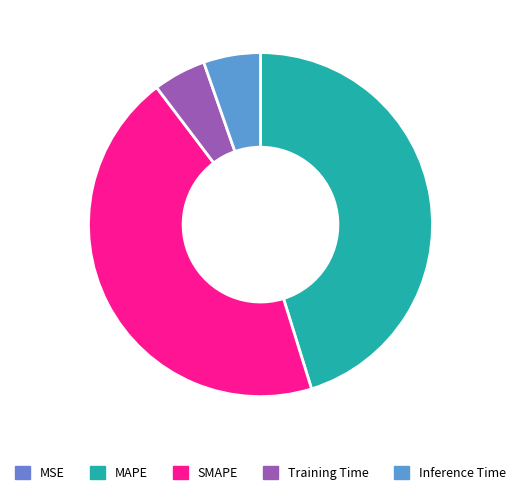

Does SMAPE represent more than half of the total?

No